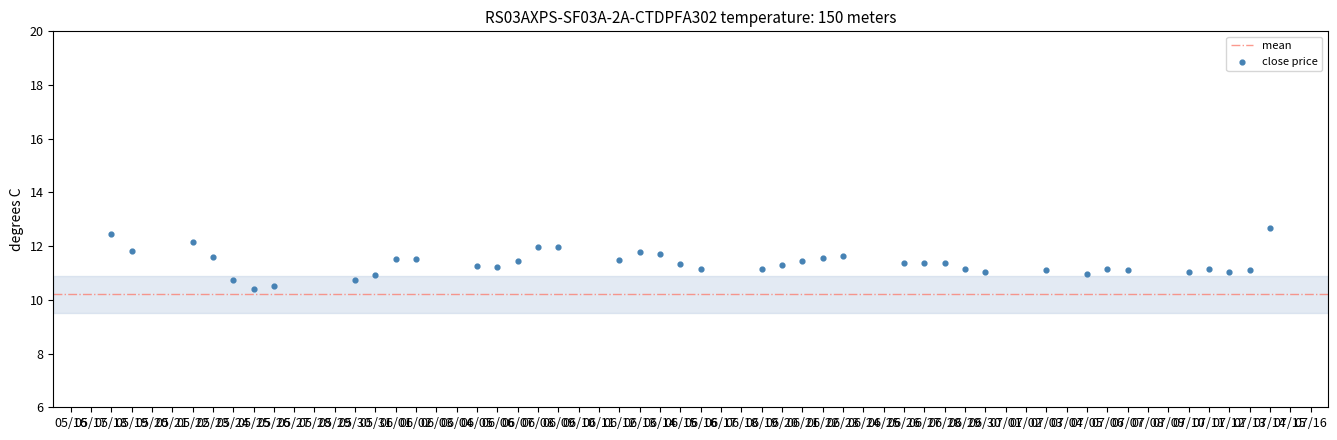

What is the range of Y values (max minus min)?

2.3